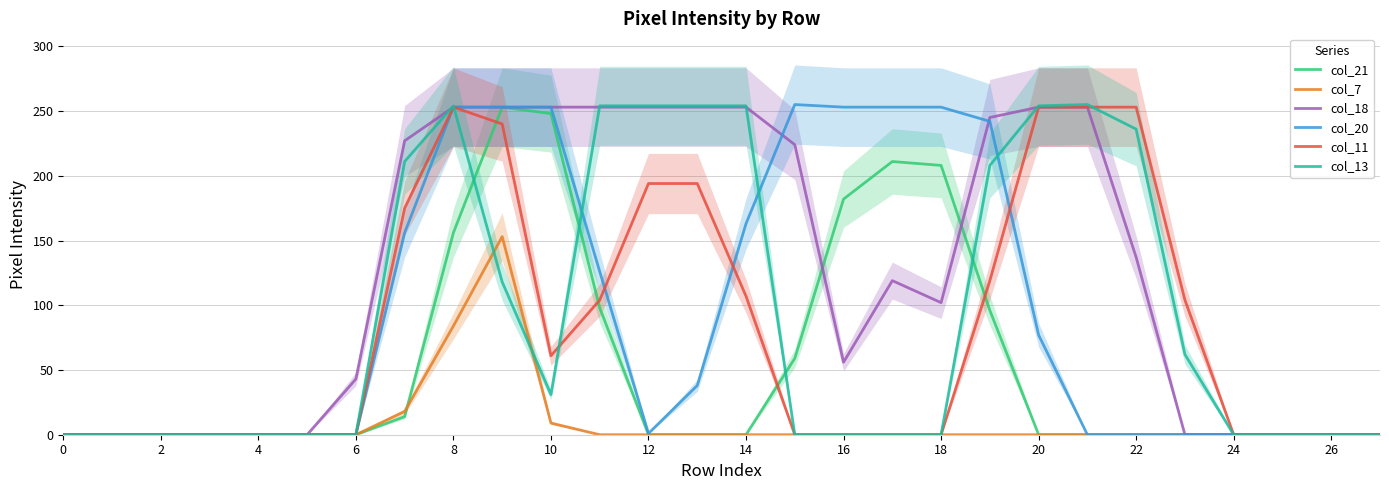

True or false: col_21 has more than 0 interior local peaks.

True